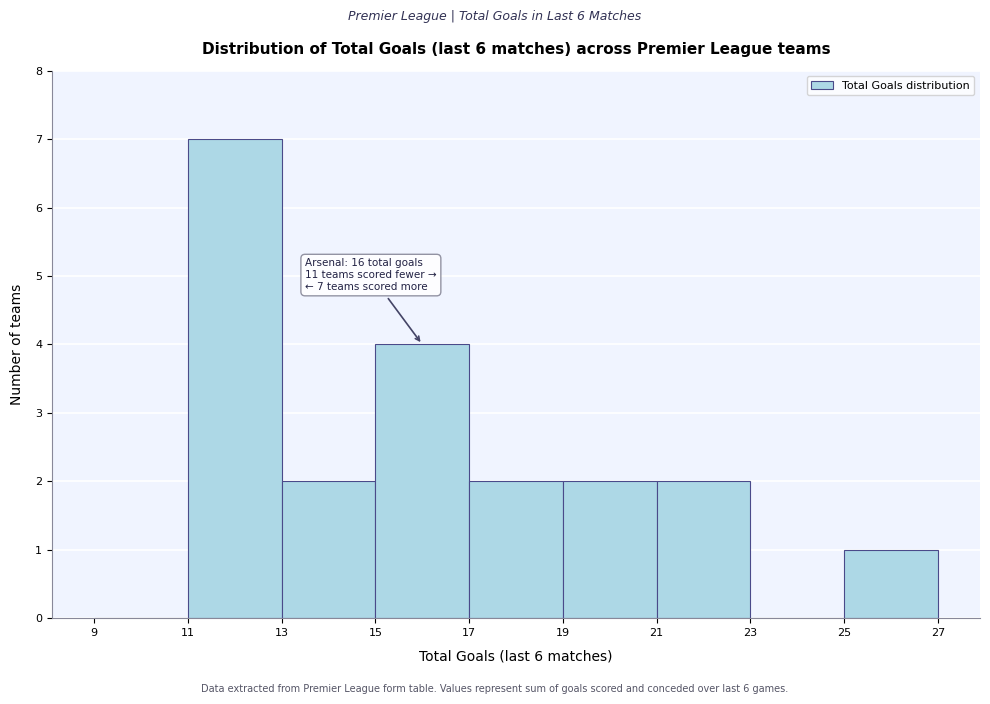

Over which range of the x-axis is the bar tallest?

11 to 13